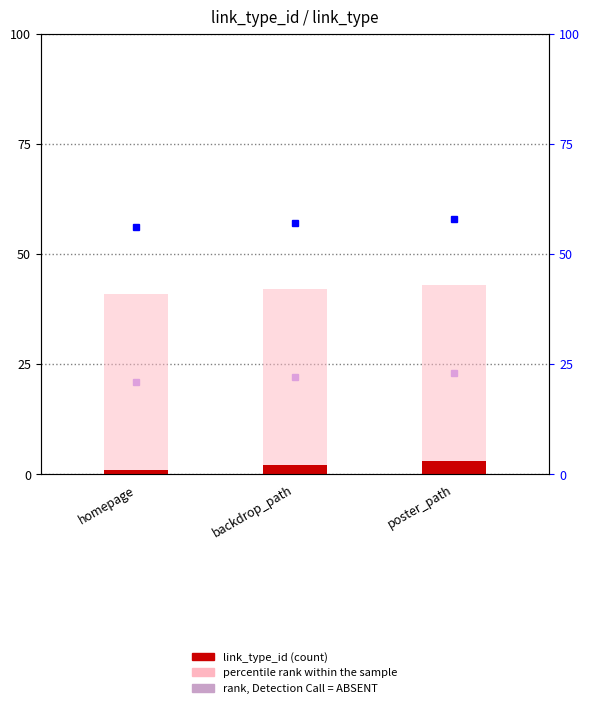

Where is rank, Detection Call = ABSENT nearest to the value 1?

homepage